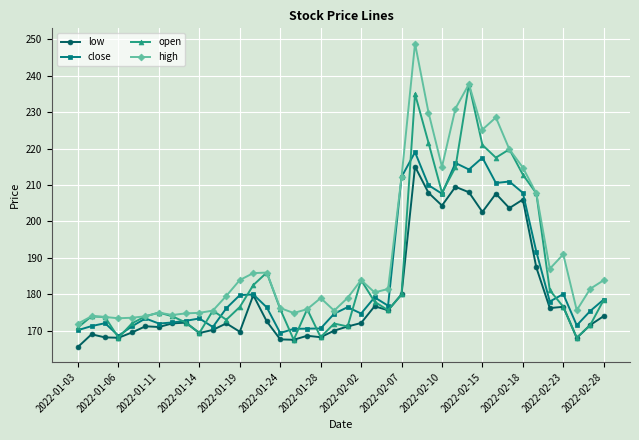

What is the lowest value of the low series?

165.6